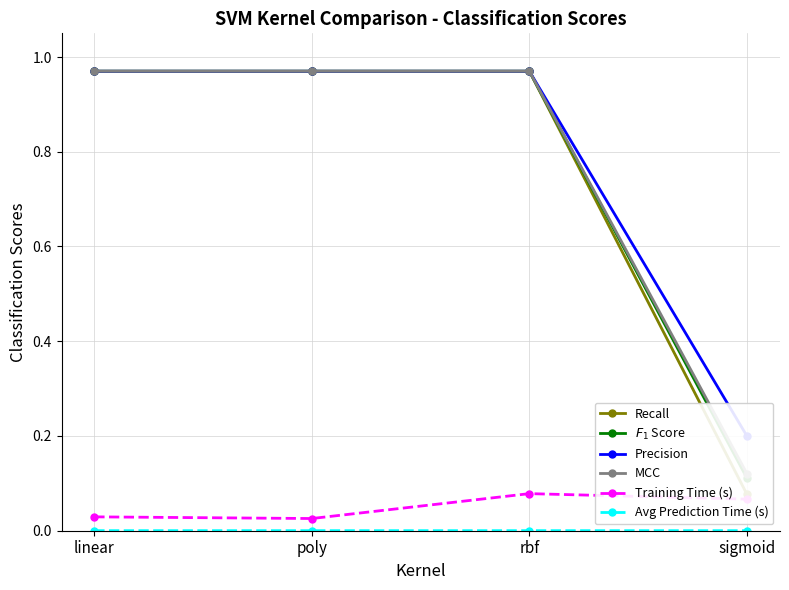

True or false: Training Time (s) has a value of 0.0 at sigmoid.

False